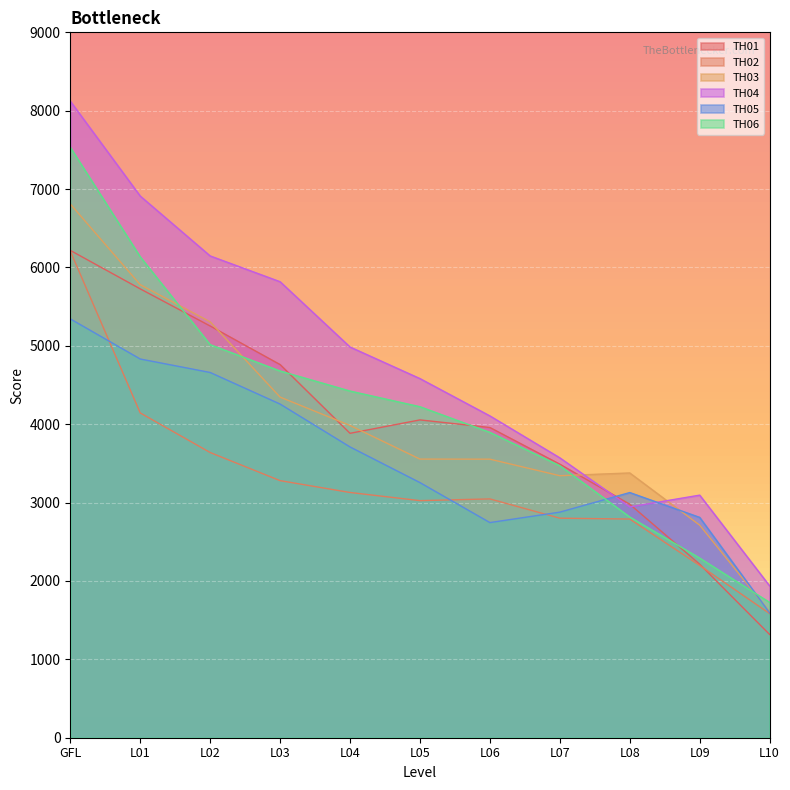

How many lines are shown in the chart?

6